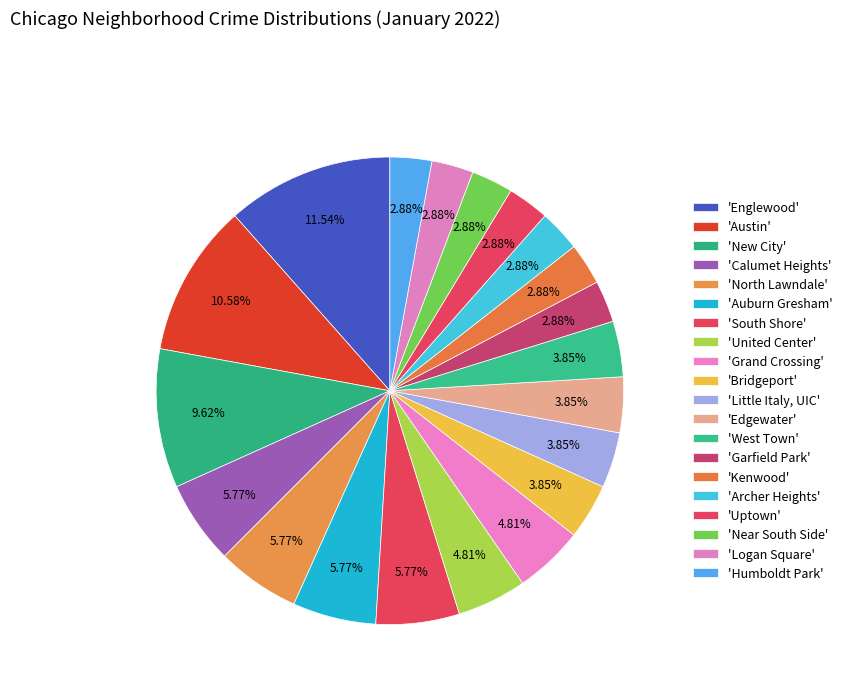

Rank the categories by value from highest to lowest.

Englewood, Austin, New City, Calumet Heights, North Lawndale, Auburn Gresham, South Shore, United Center, Grand Crossing, Bridgeport, Little Italy, UIC, Edgewater, West Town, Garfield Park, Kenwood, Archer Heights, Uptown, Near South Side, Logan Square, Humboldt Park